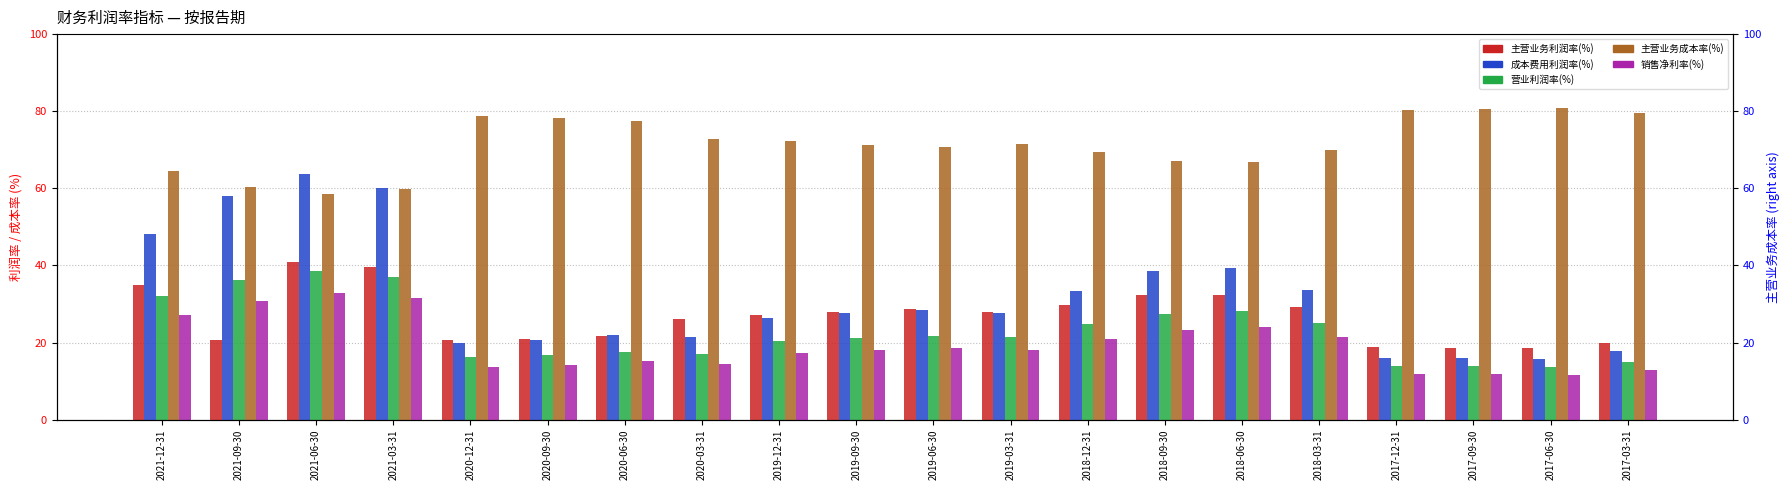

What are all the series names shown in the legend?

主营业务利润率(%), 成本费用利润率(%), 营业利润率(%), 主营业务成本率(%), 销售净利率(%)